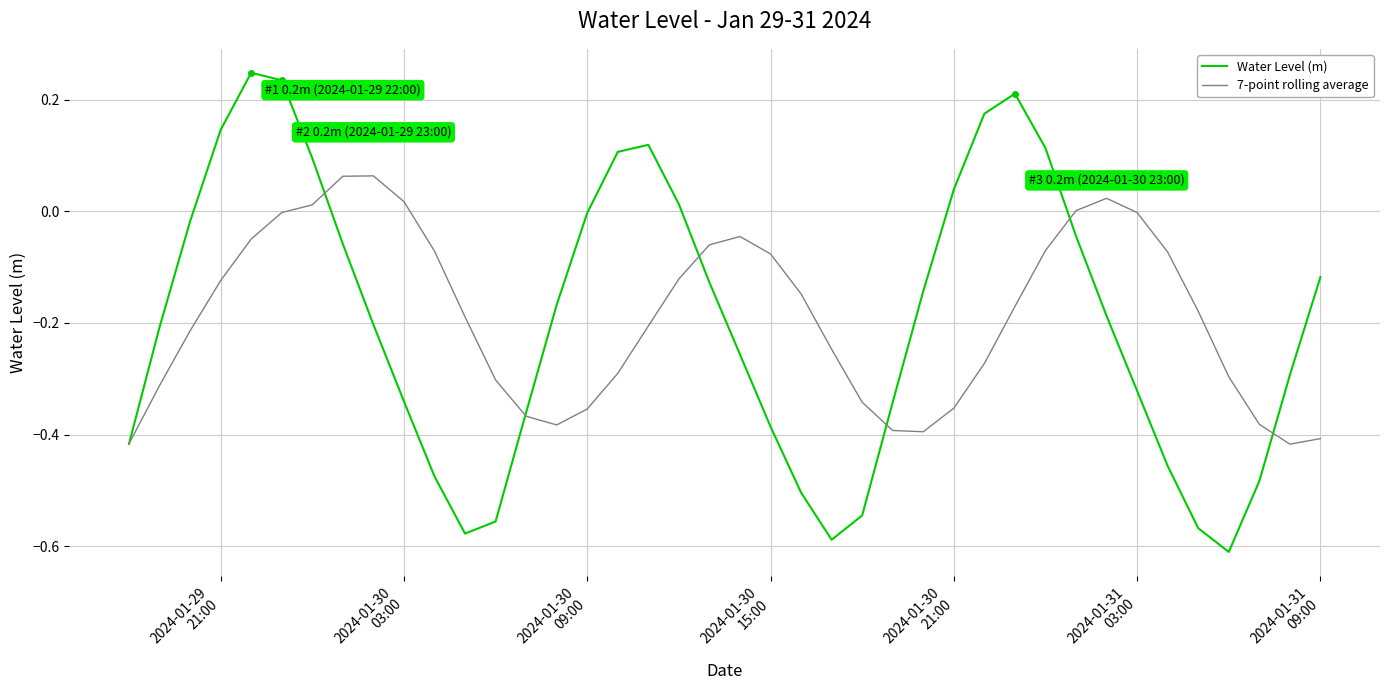

List the series in order of their overall mean, highest first.

7-point rolling average, Water Level (m)